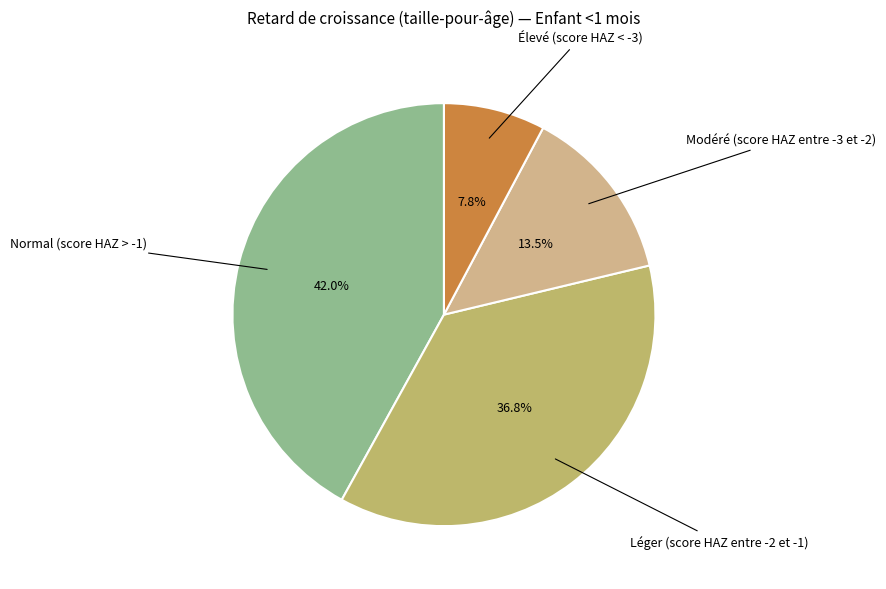

Does any single category account for the majority?

No